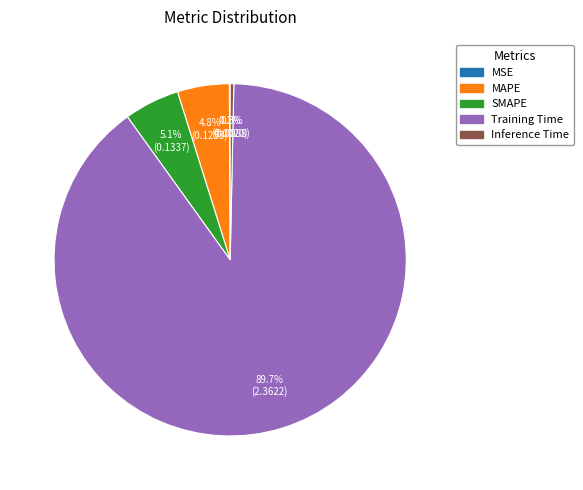

What is the majority slice?

Training Time